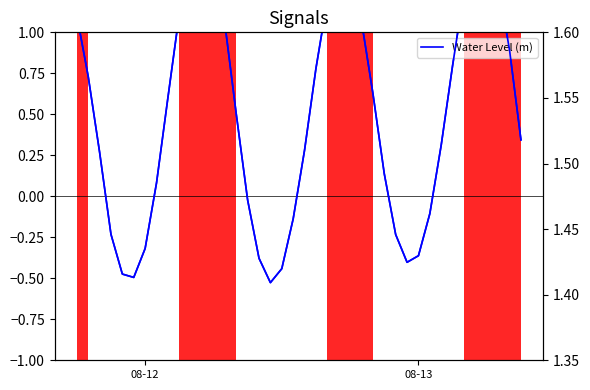

True or false: the data has more than 1 interior local peaks.

True